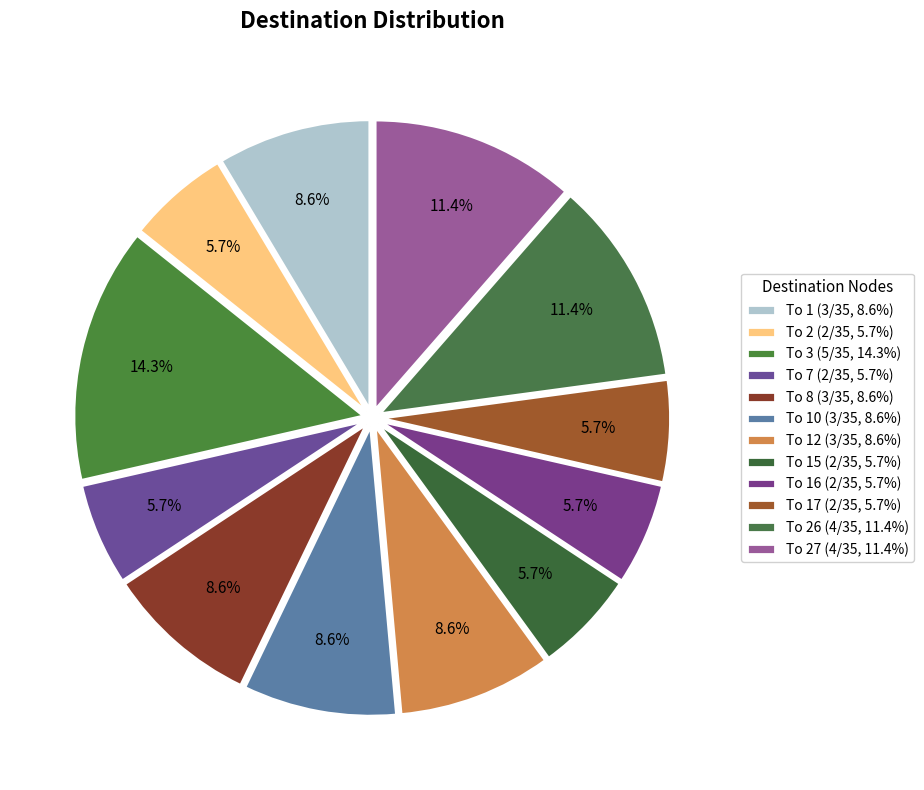

How many slices are in this pie chart?

12